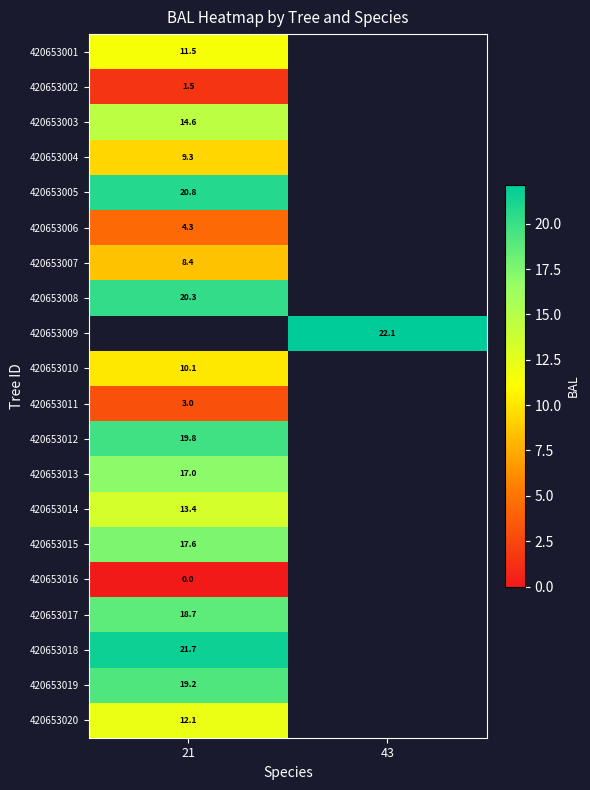

Which category has the lowest value in the 420653002 series?

21